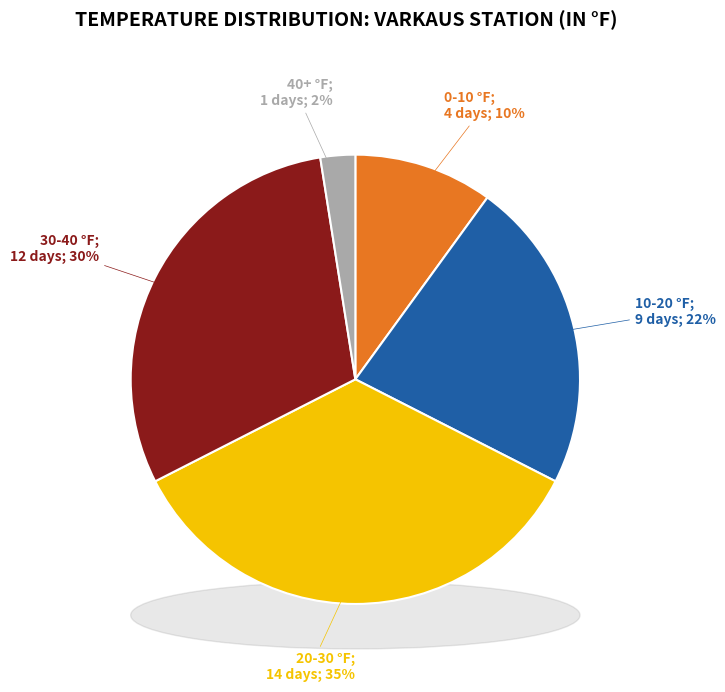

Which category has the smallest portion of the pie?

40+